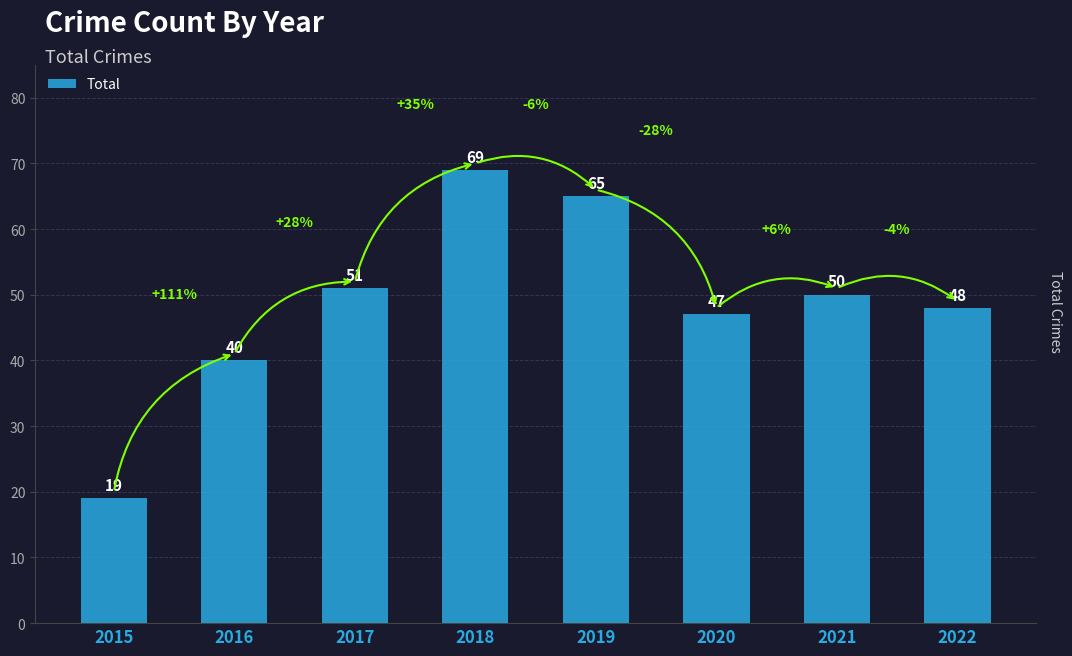

Reading left to right, what are all the values shown in this chart?

19	40	51	69	65	47	50	48